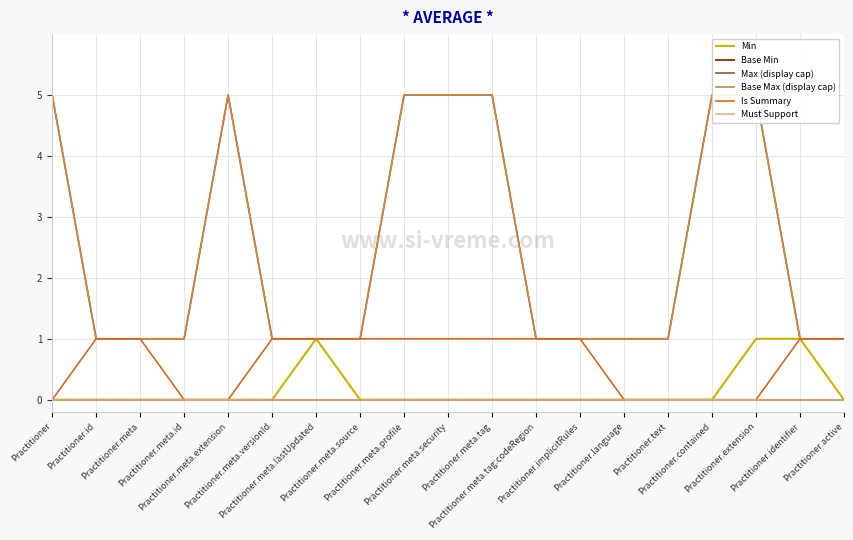

Reading right to left, extract all data points from this chart.

Min: Practitioner.active=0	Practitioner.identifier=1	Practitioner.extension=1	Practitioner.contained=0	Practitioner.text=0	Practitioner.language=0	Practitioner.implicitRules=0	Practitioner.meta.tag:codeRegion=0	Practitioner.meta.tag=0	Practitioner.meta.security=0	Practitioner.meta.profile=0	Practitioner.meta.source=0	Practitioner.meta.lastUpdated=1	Practitioner.meta.versionId=0	Practitioner.meta.extension=0	Practitioner.meta.id=0	Practitioner.meta=0	Practitioner.id=0	Practitioner=0
Base Min: Practitioner.active=0	Practitioner.identifier=0	Practitioner.extension=0	Practitioner.contained=0	Practitioner.text=0	Practitioner.language=0	Practitioner.implicitRules=0	Practitioner.meta.tag:codeRegion=0	Practitioner.meta.tag=0	Practitioner.meta.security=0	Practitioner.meta.profile=0	Practitioner.meta.source=0	Practitioner.meta.lastUpdated=0	Practitioner.meta.versionId=0	Practitioner.meta.extension=0	Practitioner.meta.id=0	Practitioner.meta=0	Practitioner.id=0	Practitioner=0
Max (display cap): Practitioner.active=1	Practitioner.identifier=1	Practitioner.extension=5	Practitioner.contained=5	Practitioner.text=1	Practitioner.language=1	Practitioner.implicitRules=1	Practitioner.meta.tag:codeRegion=1	Practitioner.meta.tag=5	Practitioner.meta.security=5	Practitioner.meta.profile=5	Practitioner.meta.source=1	Practitioner.meta.lastUpdated=1	Practitioner.meta.versionId=1	Practitioner.meta.extension=5	Practitioner.meta.id=1	Practitioner.meta=1	Practitioner.id=1	Practitioner=5
Base Max (display cap): Practitioner.active=1	Practitioner.identifier=1	Practitioner.extension=5	Practitioner.contained=5	Practitioner.text=1	Practitioner.language=1	Practitioner.implicitRules=1	Practitioner.meta.tag:codeRegion=1	Practitioner.meta.tag=5	Practitioner.meta.security=5	Practitioner.meta.profile=5	Practitioner.meta.source=1	Practitioner.meta.lastUpdated=1	Practitioner.meta.versionId=1	Practitioner.meta.extension=5	Practitioner.meta.id=1	Practitioner.meta=1	Practitioner.id=1	Practitioner=5
Is Summary: Practitioner.active=1	Practitioner.identifier=1	Practitioner.extension=0	Practitioner.contained=0	Practitioner.text=0	Practitioner.language=0	Practitioner.implicitRules=1	Practitioner.meta.tag:codeRegion=1	Practitioner.meta.tag=1	Practitioner.meta.security=1	Practitioner.meta.profile=1	Practitioner.meta.source=1	Practitioner.meta.lastUpdated=1	Practitioner.meta.versionId=1	Practitioner.meta.extension=0	Practitioner.meta.id=0	Practitioner.meta=1	Practitioner.id=1	Practitioner=0
Must Support: Practitioner.active=0	Practitioner.identifier=0	Practitioner.extension=0	Practitioner.contained=0	Practitioner.text=0	Practitioner.language=0	Practitioner.implicitRules=0	Practitioner.meta.tag:codeRegion=0	Practitioner.meta.tag=0	Practitioner.meta.security=0	Practitioner.meta.profile=0	Practitioner.meta.source=0	Practitioner.meta.lastUpdated=0	Practitioner.meta.versionId=0	Practitioner.meta.extension=0	Practitioner.meta.id=0	Practitioner.meta=0	Practitioner.id=0	Practitioner=0